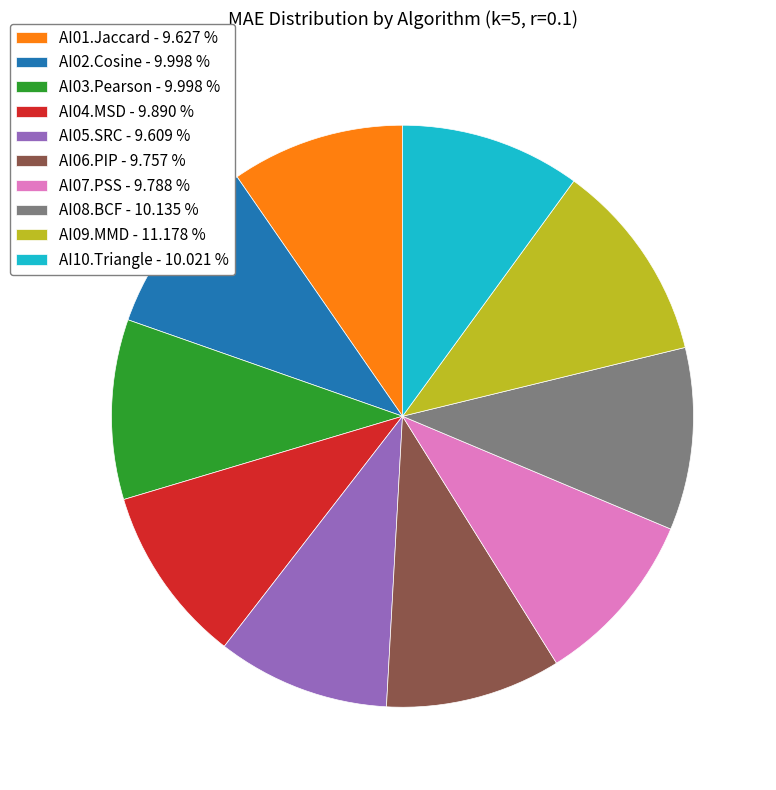

Is AI08.BCF - 10.135 % the majority of the pie?

No